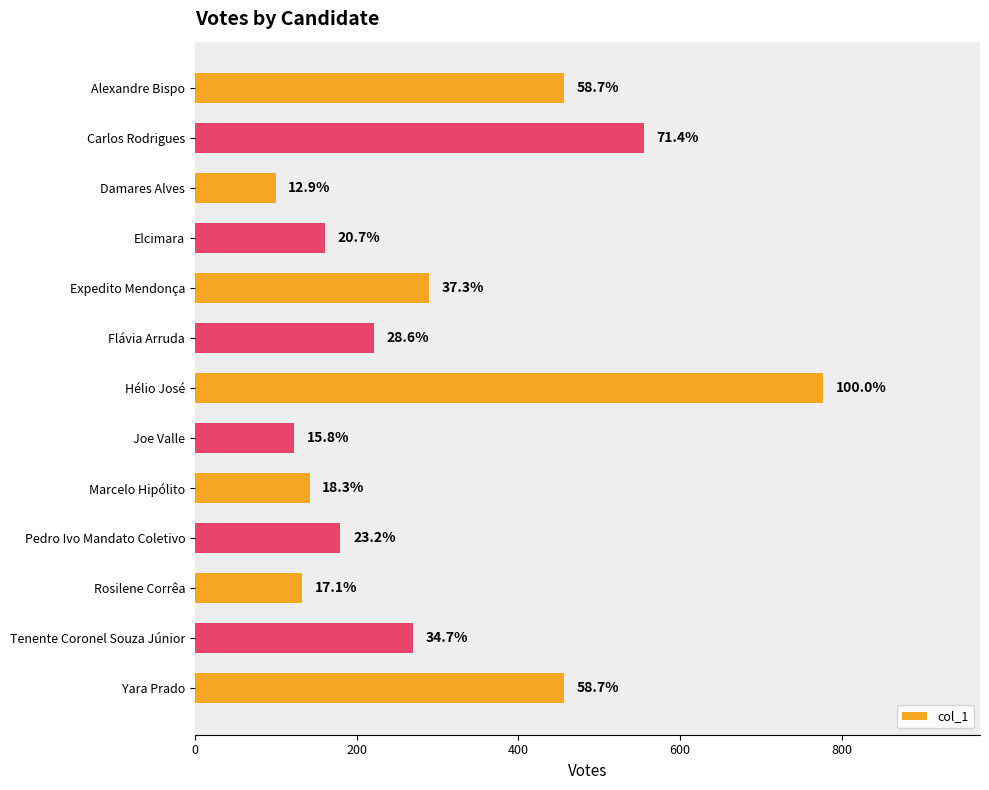

How many bars are there in total?

13